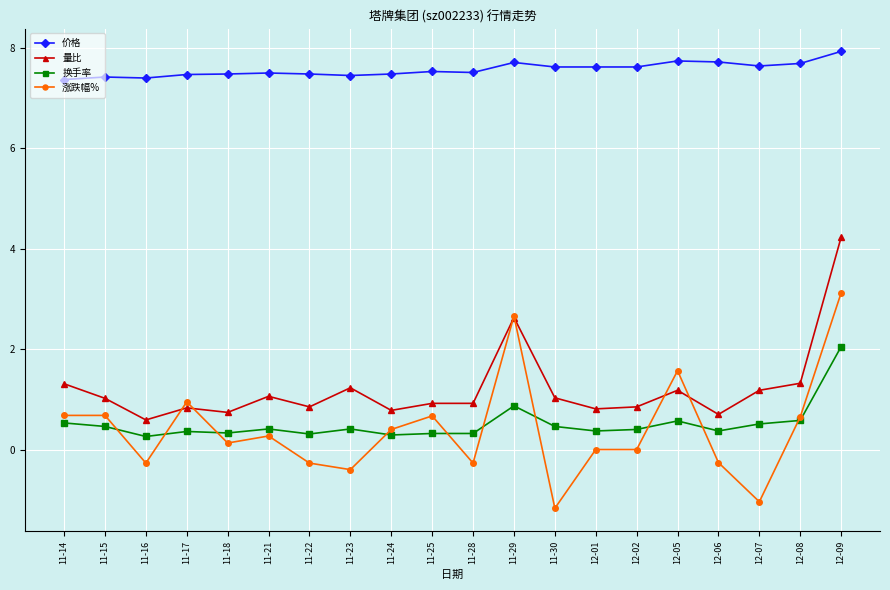

True or false: 换手率 has more than 2 points higher than both neighbors.

True